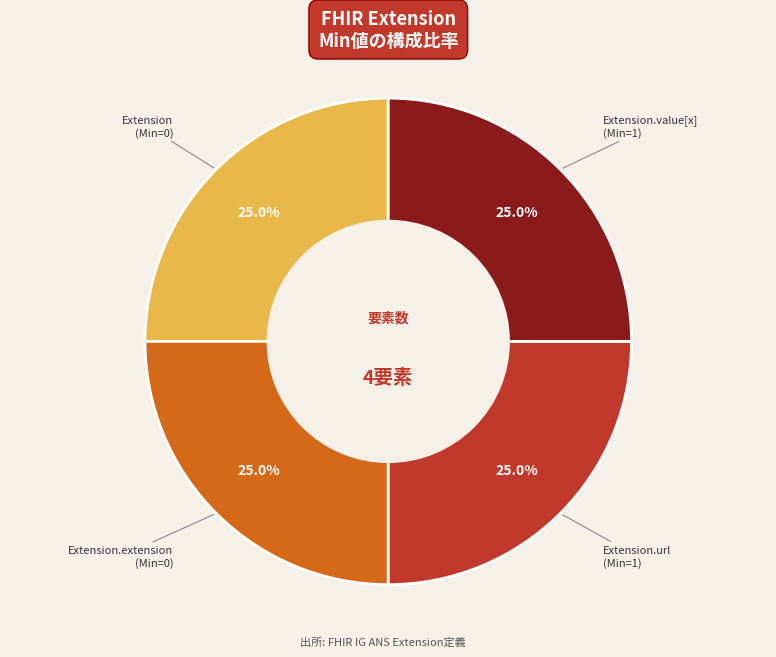

Does any single category account for the majority?

No